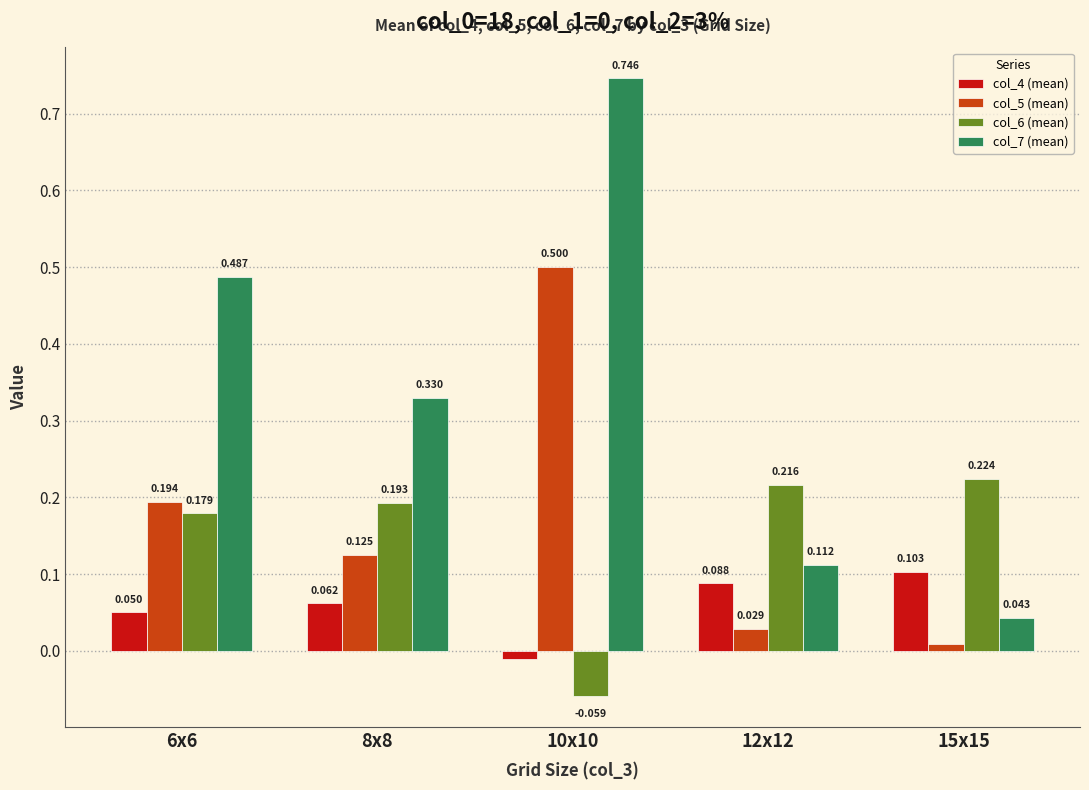

Is the value of col_5 (mean) at 8x8 greater than the value of col_4 (mean) at 6x6?

Yes